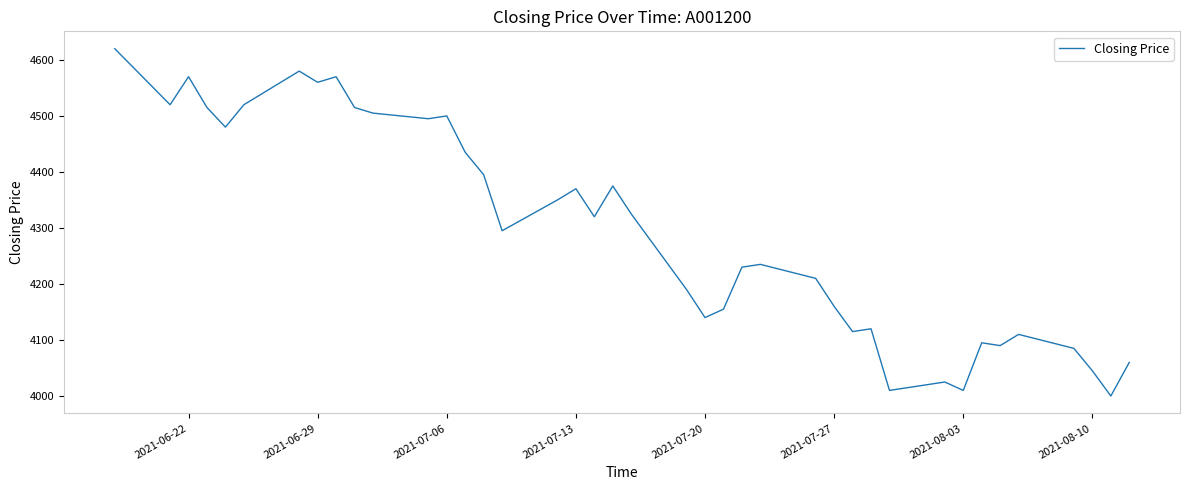

What is the sum of all values?

171900